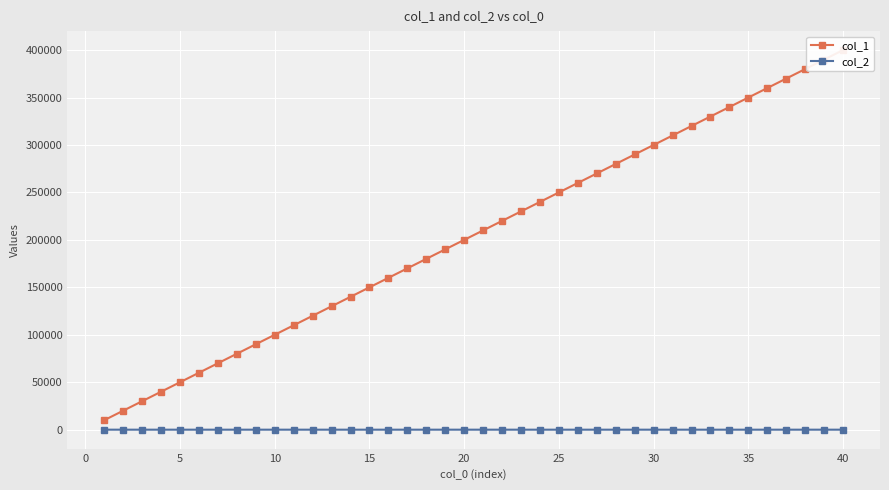

Which series has the largest range (max minus min)?

col_1